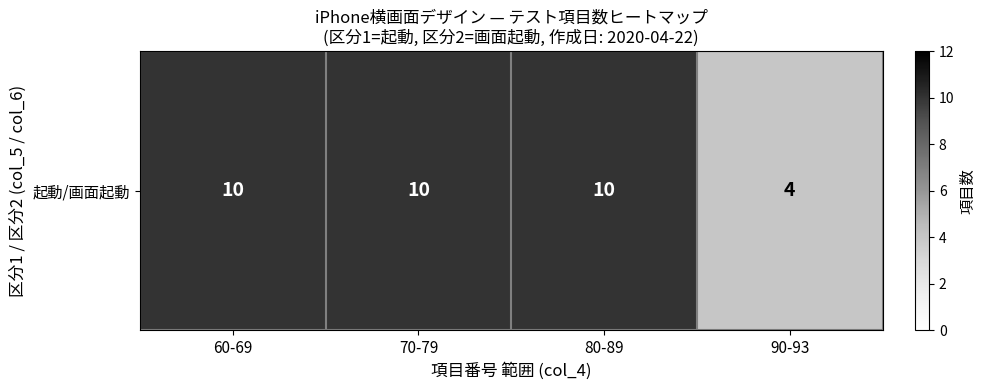

Read the value at 60-69.

10